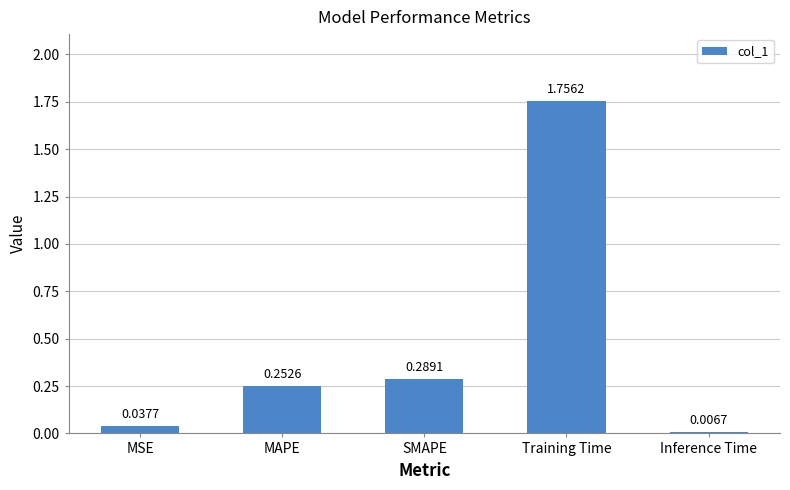

What is the average value?

0.5